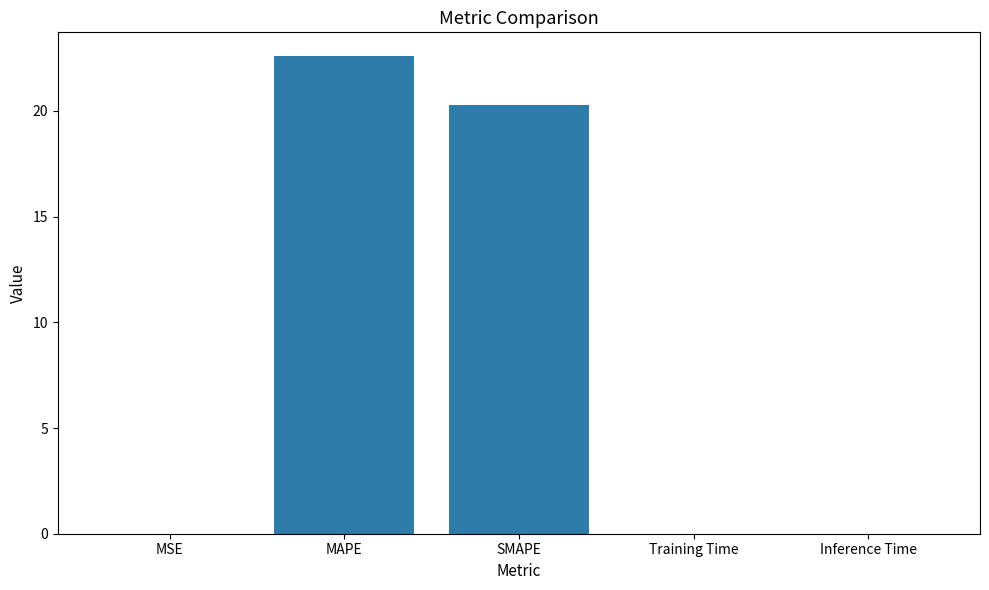

Is it true that the value at Inference Time is 0.0?

True